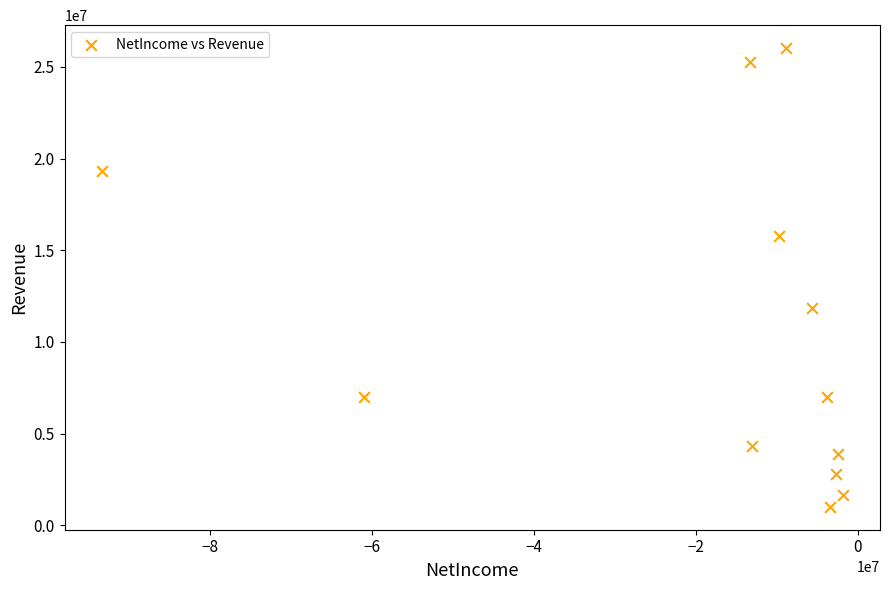

What Y value in the scatter plot is closest to 13517000?

11825000